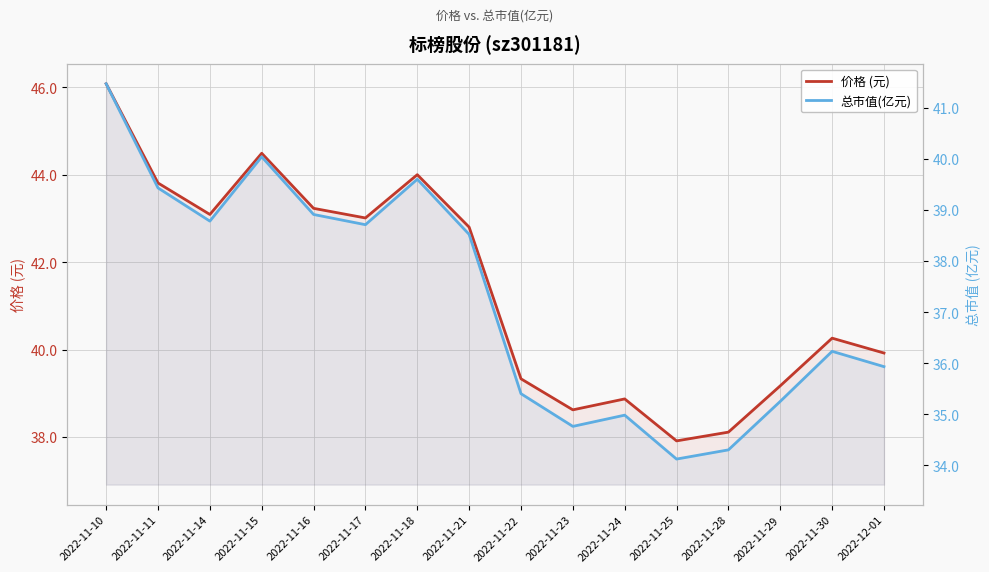

At which label does 总市值(亿元) reach its minimum?

2022-11-25